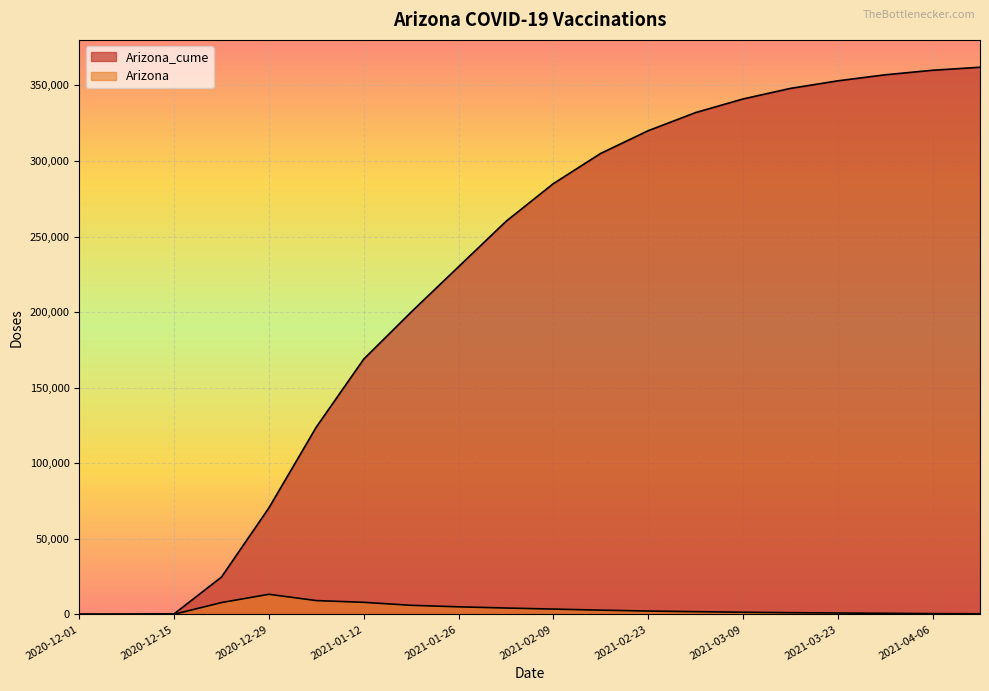

At which label does Arizona reach its minimum?

2020-12-01